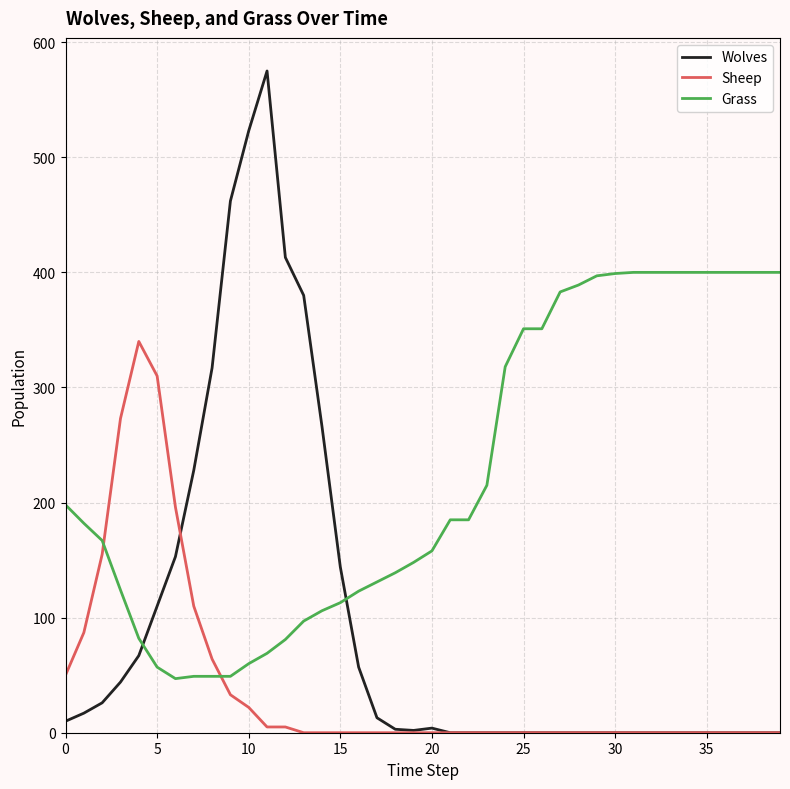

Which series has the largest range (max minus min)?

Wolves